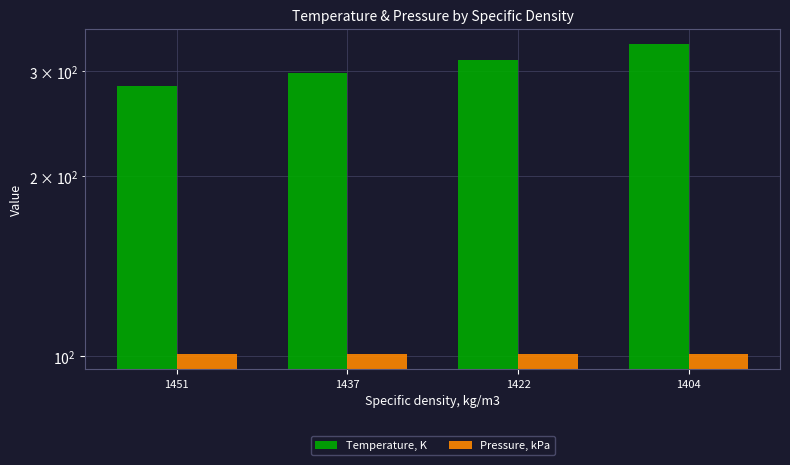

What is the smallest value displayed?

101.0